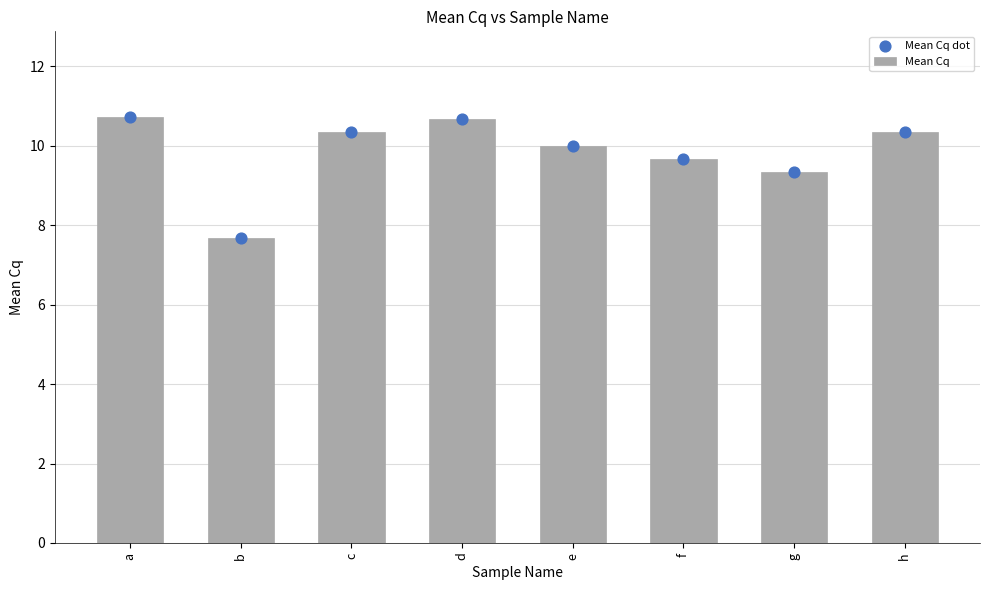

Which series has the largest total across all categories?

Mean Cq